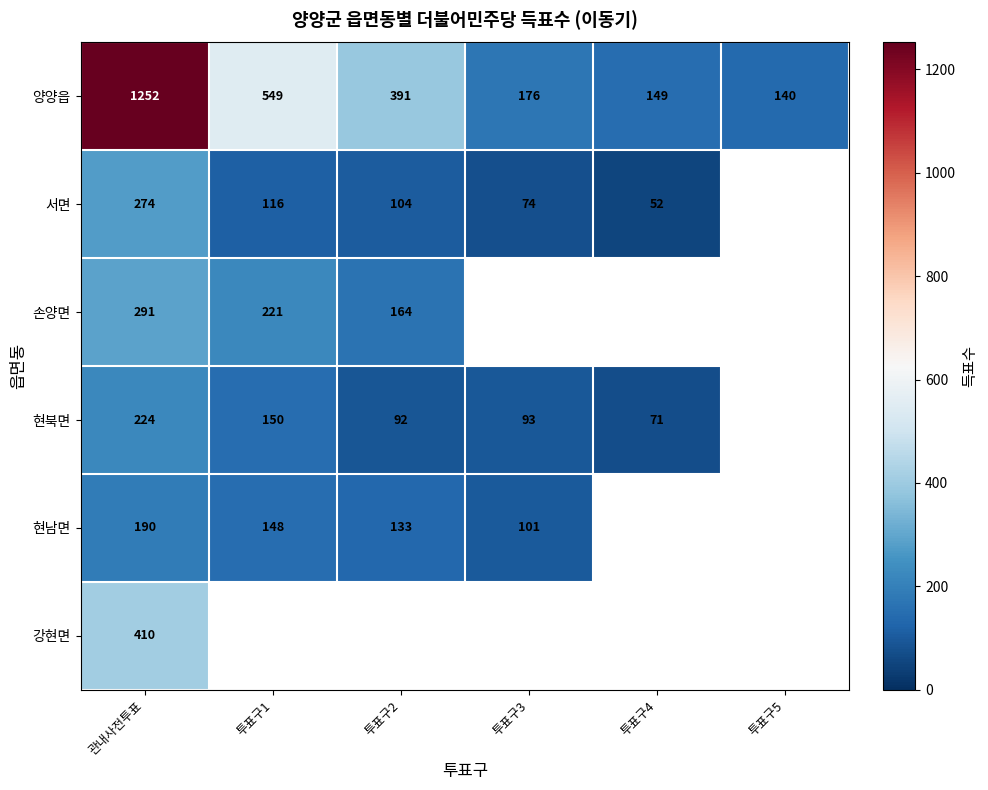

Which has a higher value, 관내사전투표 or 투표구1?

관내사전투표